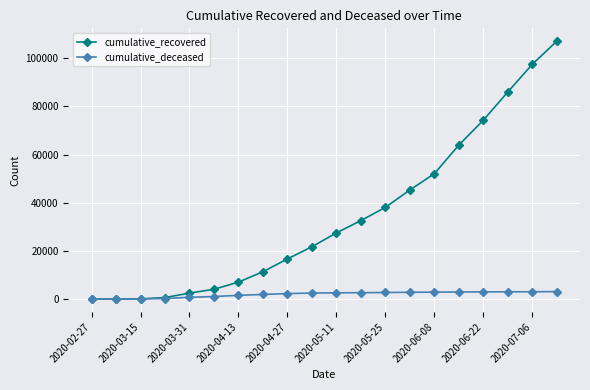

What is the difference between the second highest and minimum values in the cumulative_deceased series?

3039